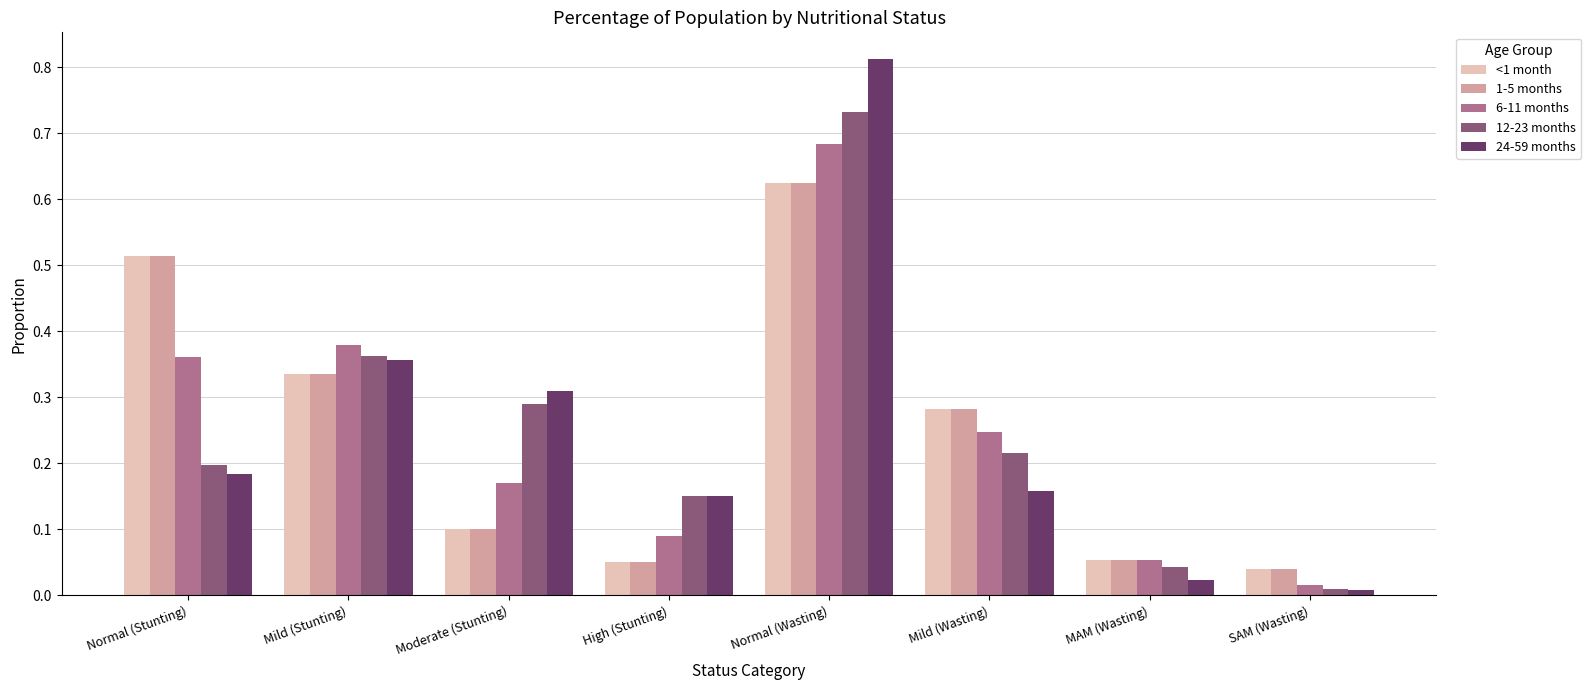

At which label does 6-11 months reach its peak?

Normal (Wasting)